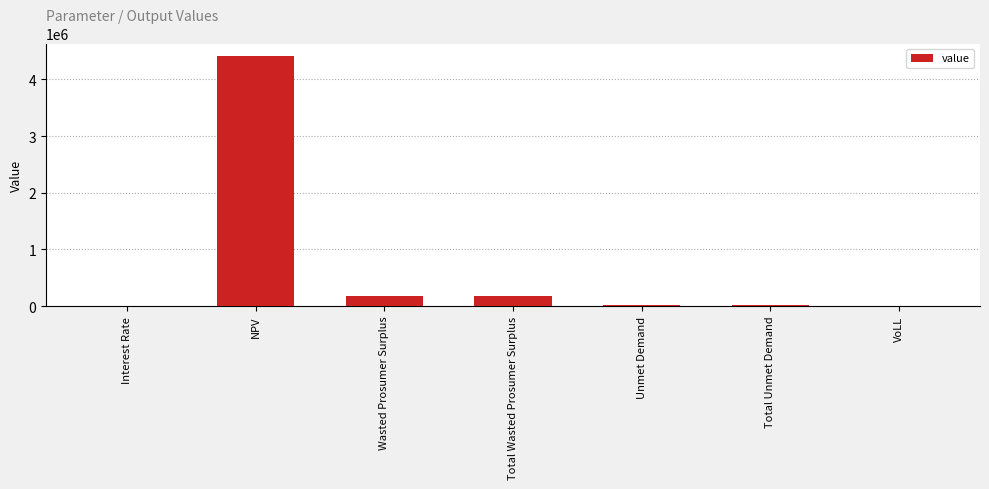

What is the greatest value displayed?

4412350.9